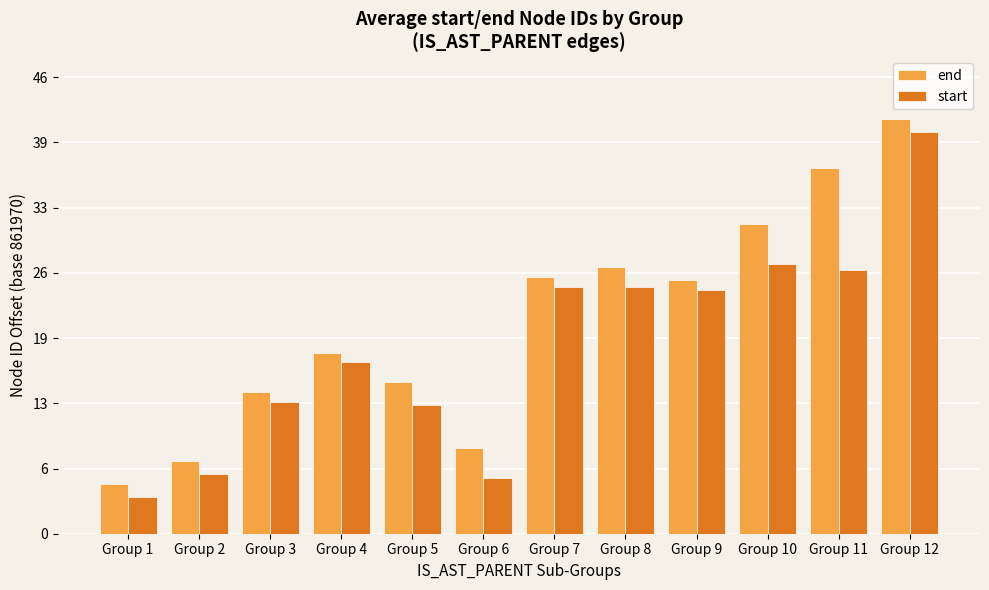

Are the bars horizontal?

No